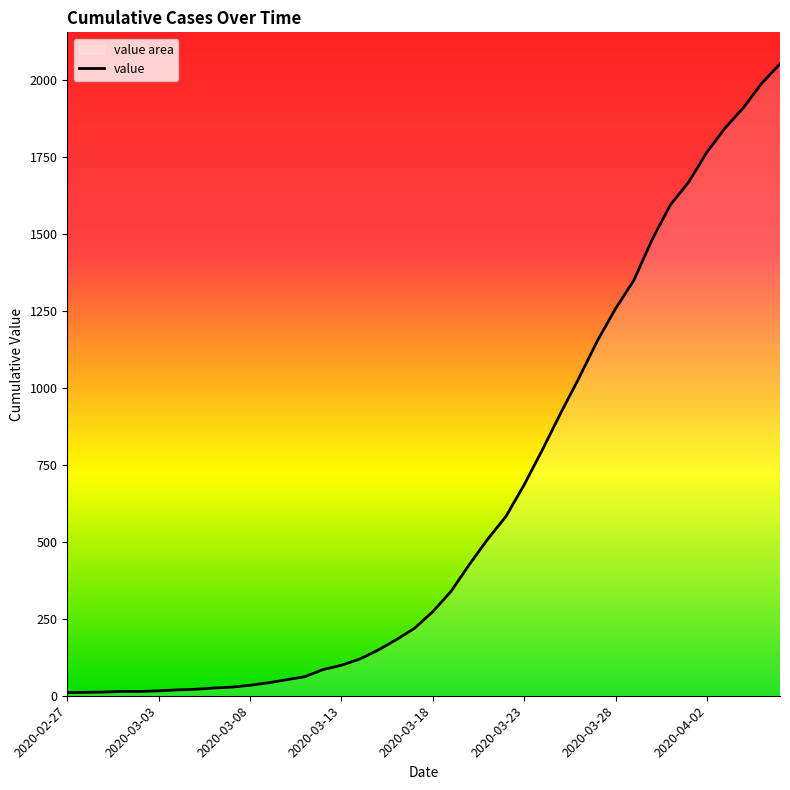

What is the sum of the values at 9 and 18?

210